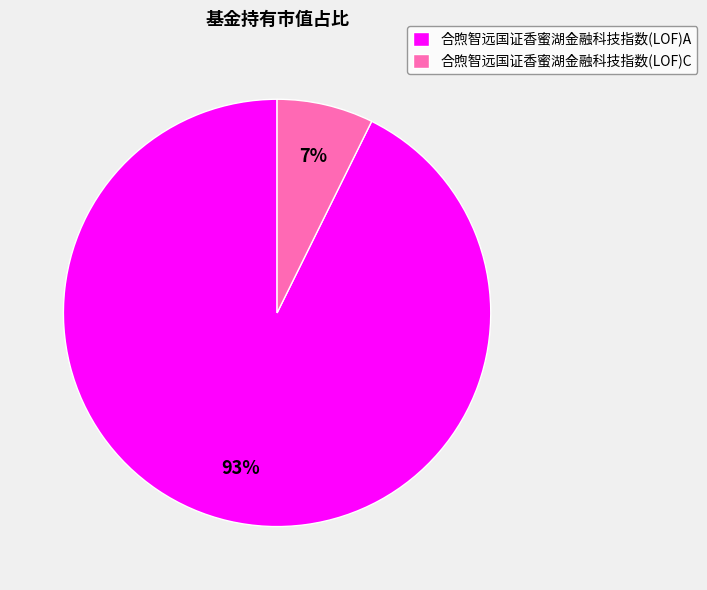

To the nearest percent, what portion does 合煦智远国证香蜜湖金融科技指数(LOF)A represent?

93%